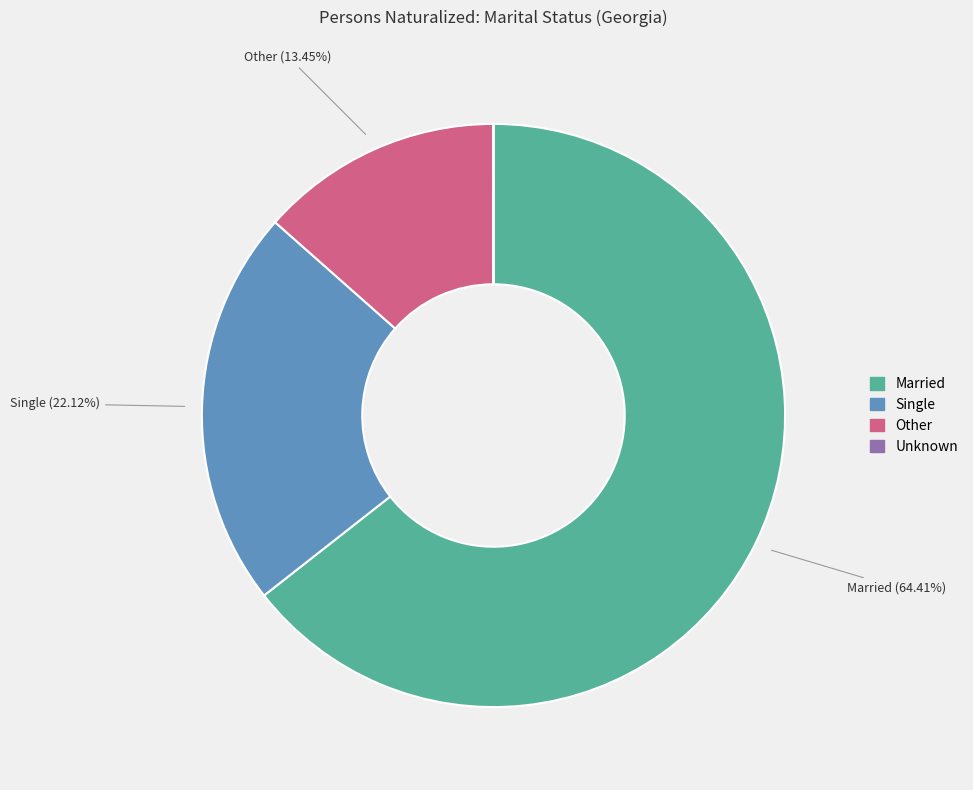

Do Other and Single together represent more than half of the pie?

No